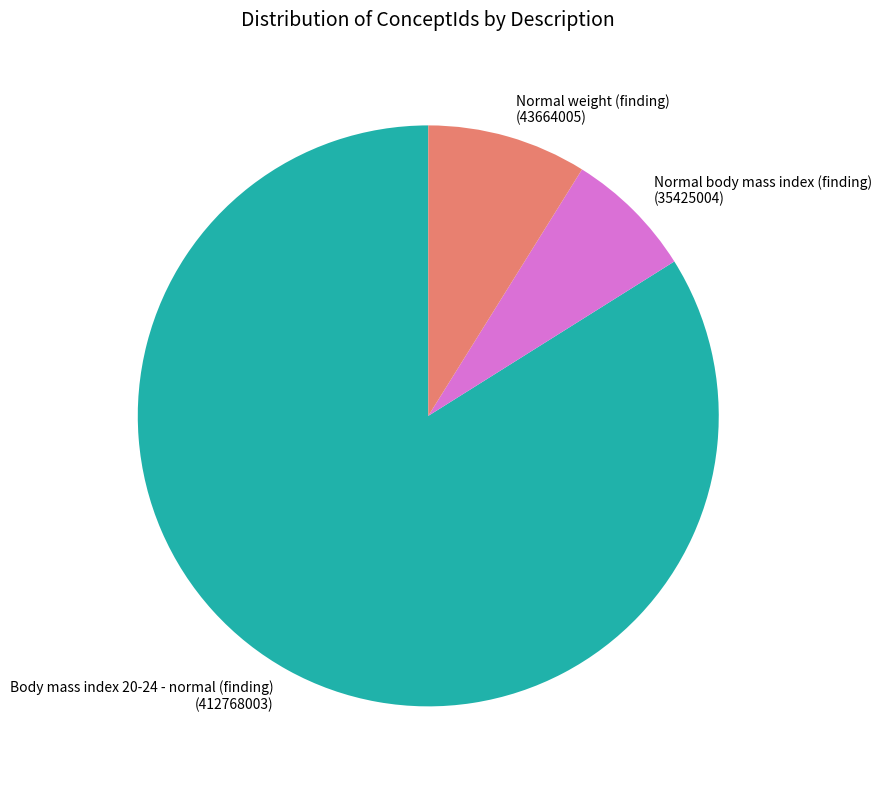

Is it true that Normal body mass index (finding) is 7% of the pie?

True